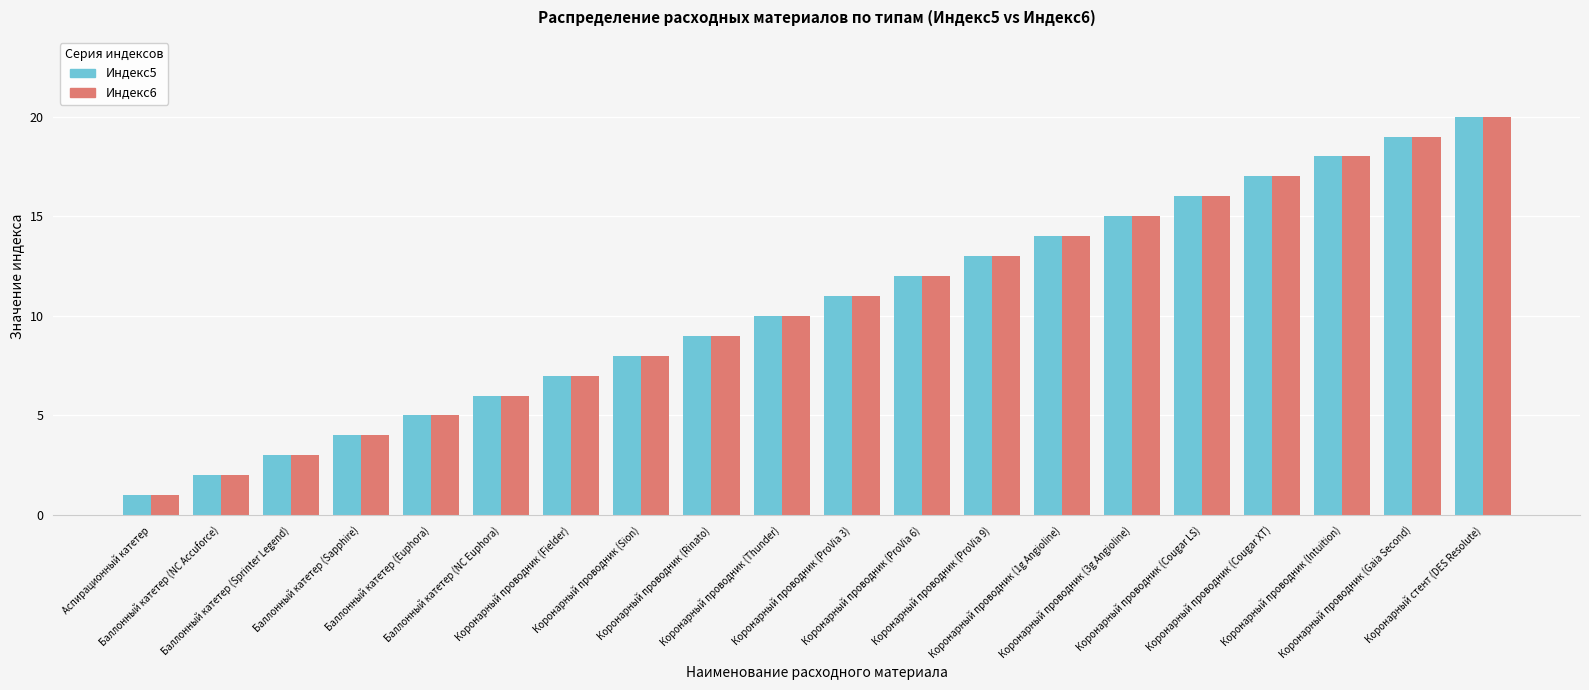

At which label is Индекс6 closest to 10?

Коронарный проводник (Thunder)